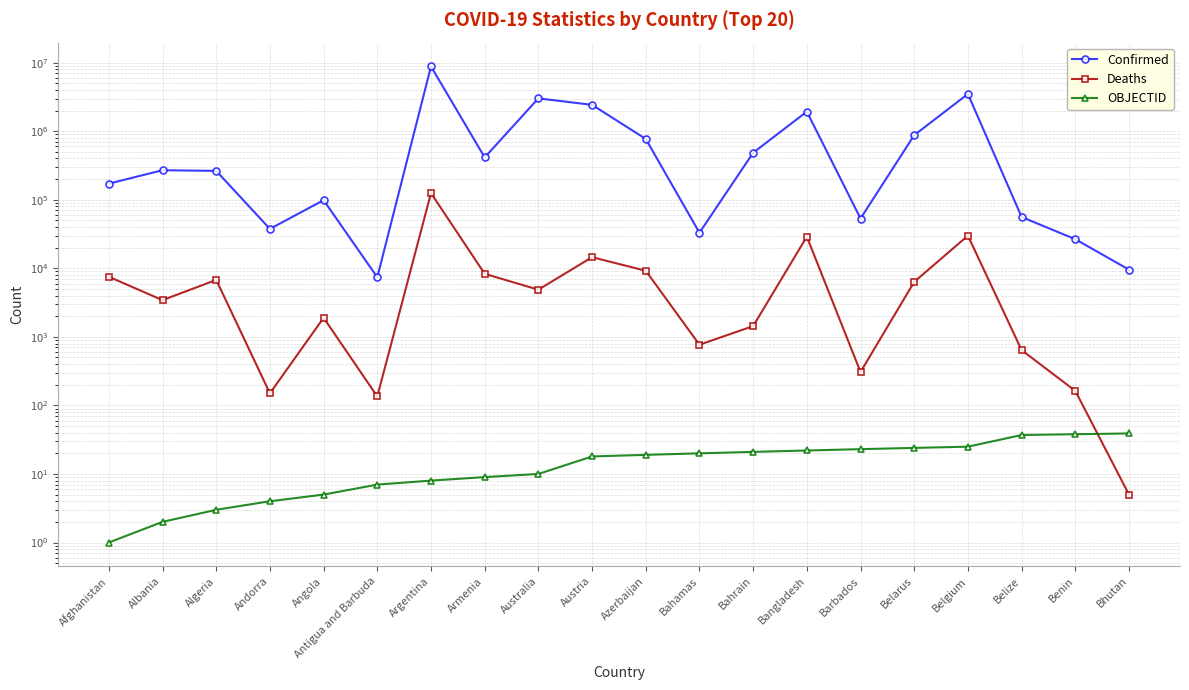

Reading left to right, extract all data points from this chart.

Confirmed: 171857	269904	263685	37589	98605	7400	8815247	414764	3014684	2424742	771709	33018	485163	1931304	53253	875934	3494223	56079	26567	9557
Deaths: 7526	3433	6780	150	1899	135	125062	8308	4880	14537	9211	768	1435	28944	307	6348	29920	641	163	5
OBJECTID: 1	2	3	4	5	7	8	9	10	18	19	20	21	22	23	24	25	37	38	39